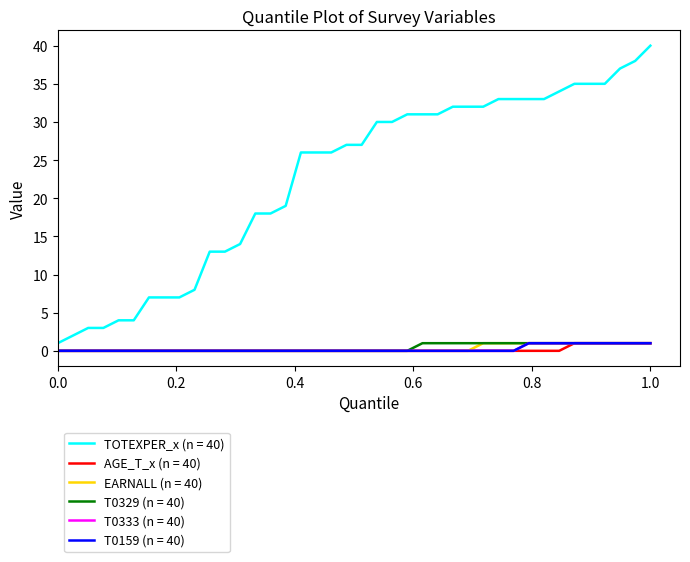

Is this an area chart (filled region under the line)?

No